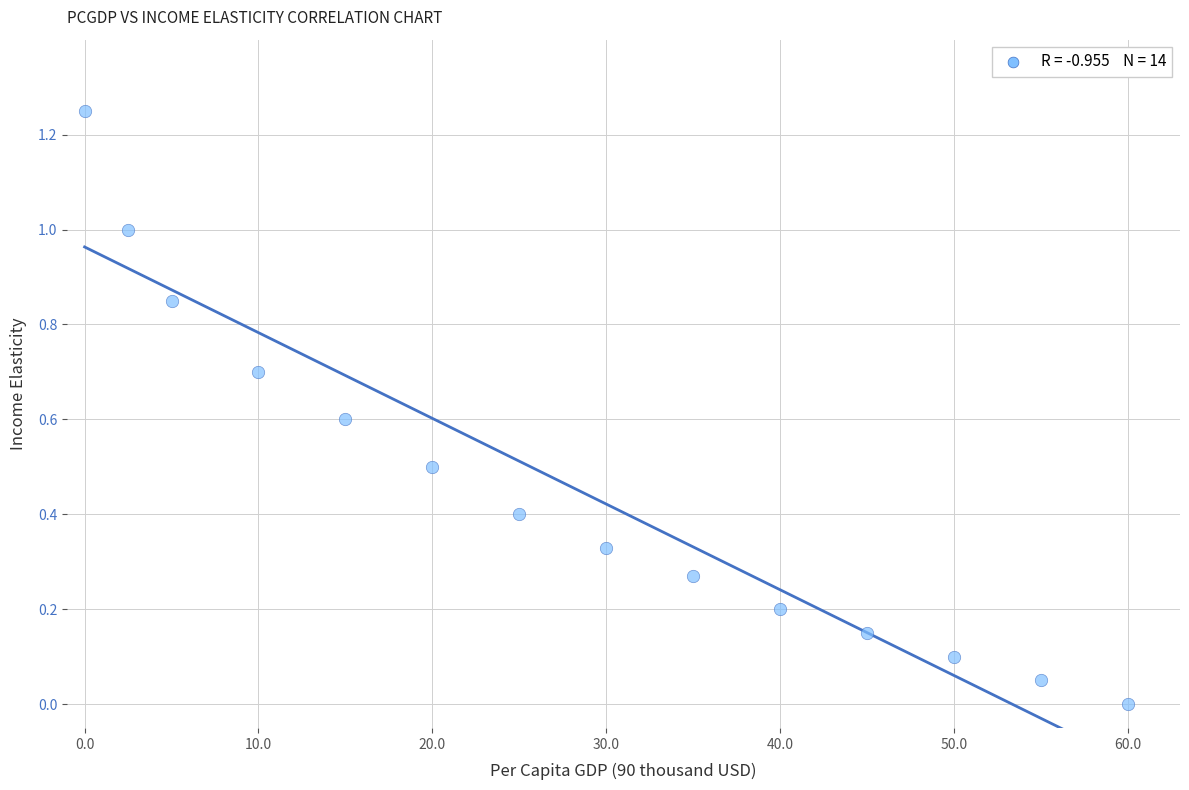

What is the range of X values (max minus min)?

60.0